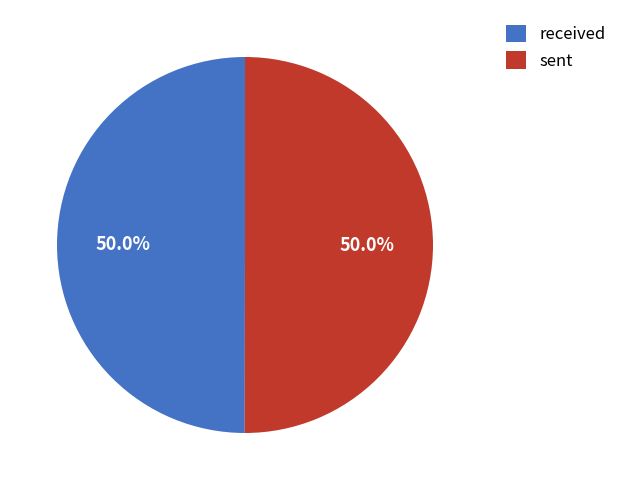

To the nearest percent, what is the average slice percentage?

50%